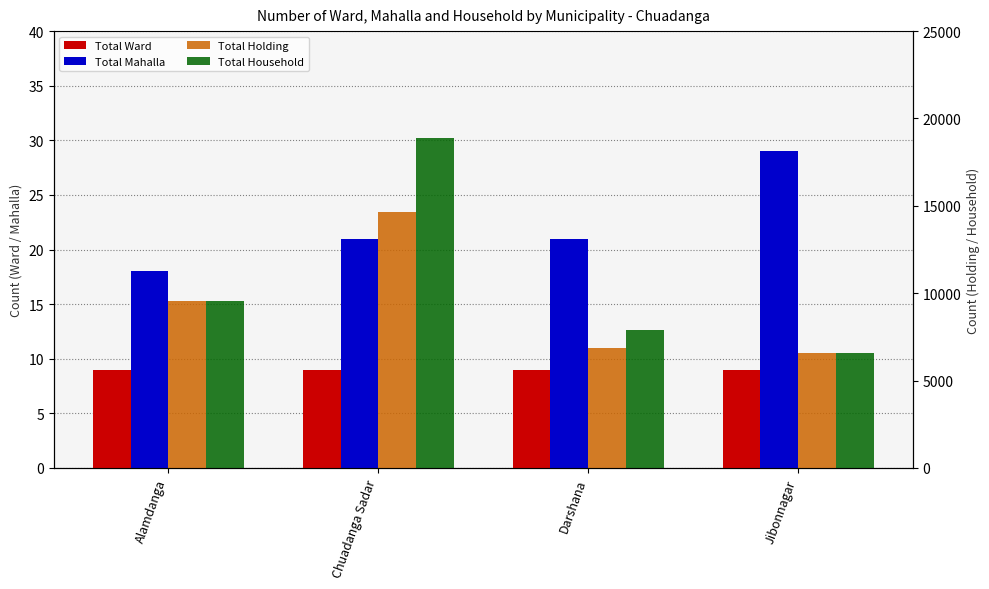

What is the difference between the maximum and minimum values in the Total Mahalla series?

11